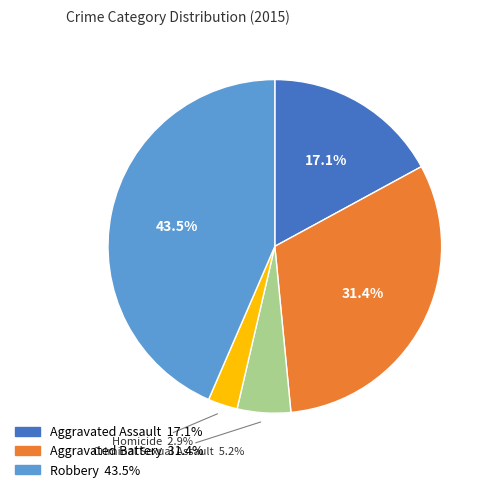

Is there a majority slice in this chart?

No